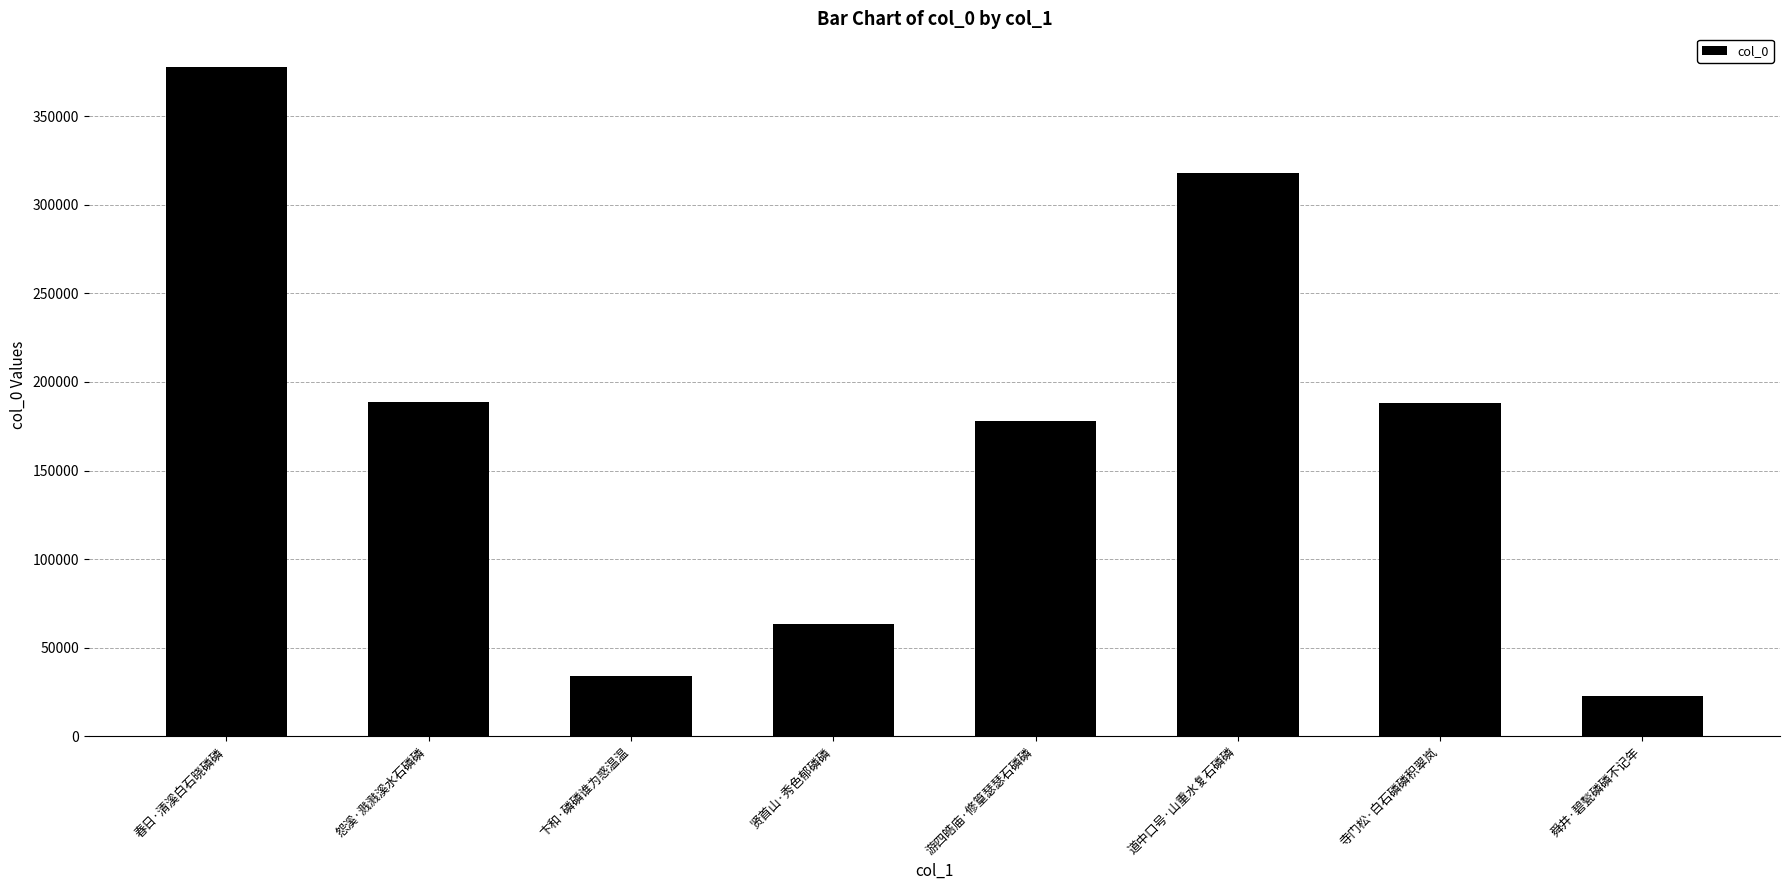

What is the difference between the values at 道中口号·山重水复石磷磷 and 怨溪·溅溅溪水石磷磷?

129260